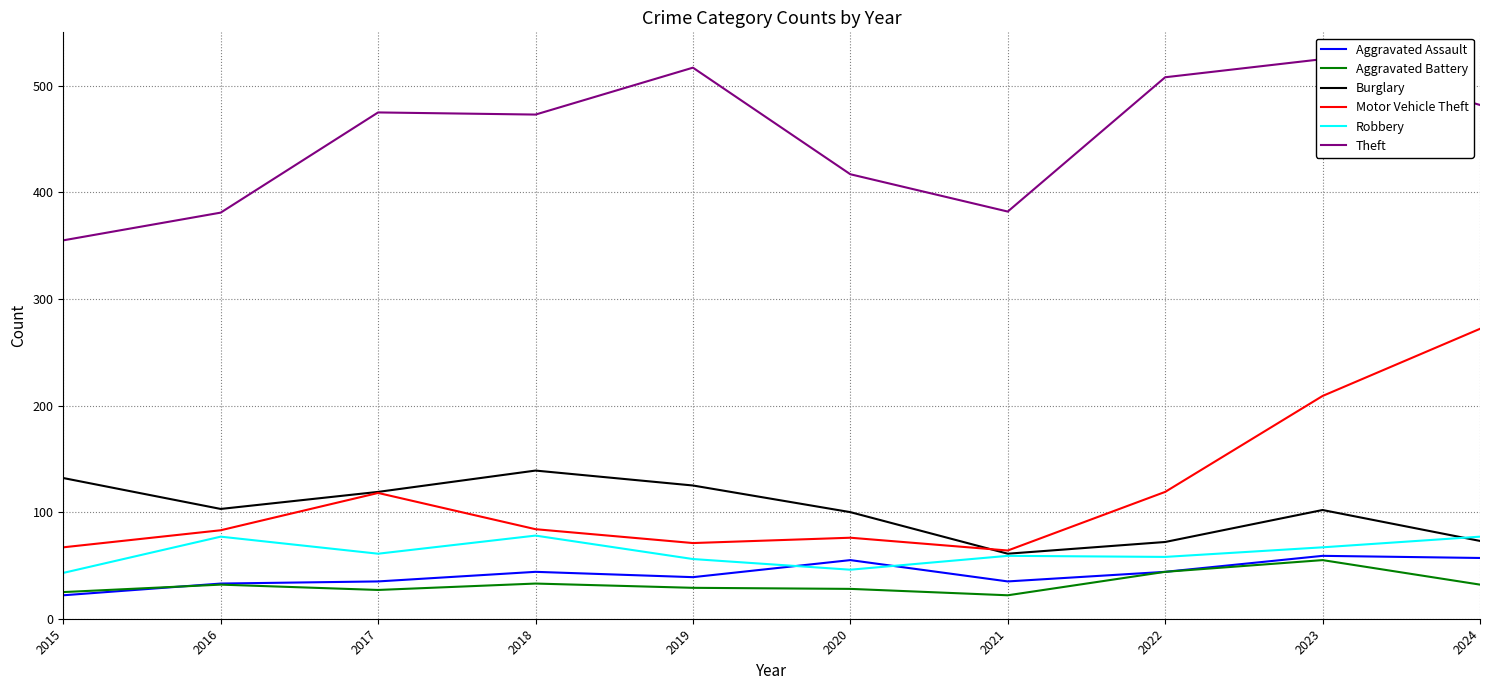

Does the chart display data point markers on the line(s)?

No